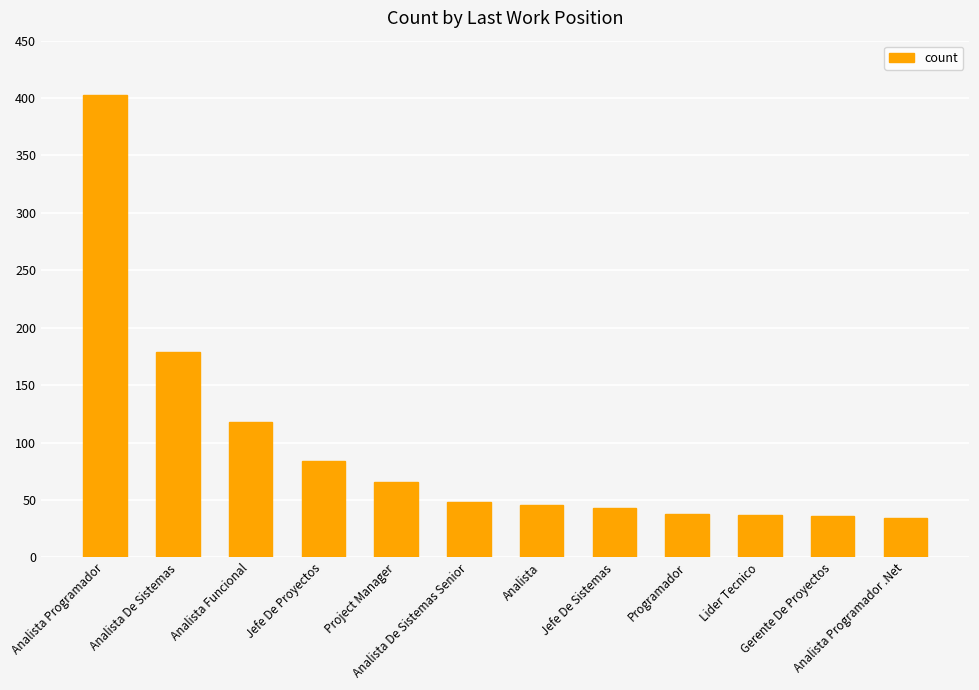

What position from the right is Analista Funcional?

10